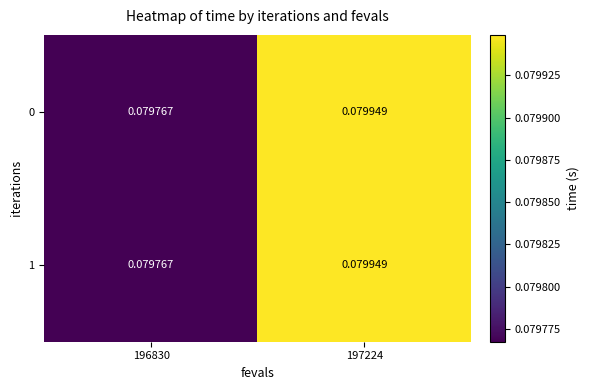

How many data points does each series have?

2